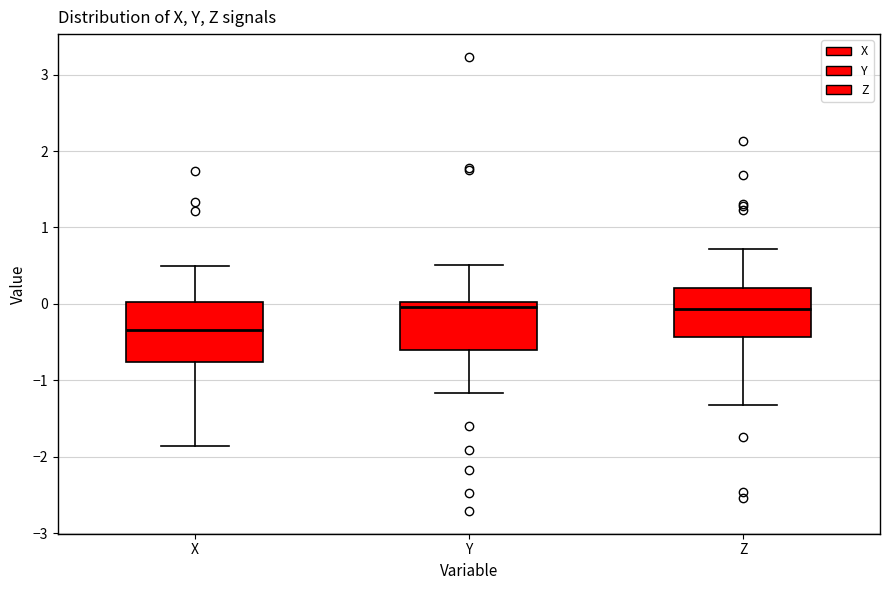

Where does the median line of the box for X sit on the y-axis? The values are not printed on the chart, so give them approximately, as read against the axis.

-0.3